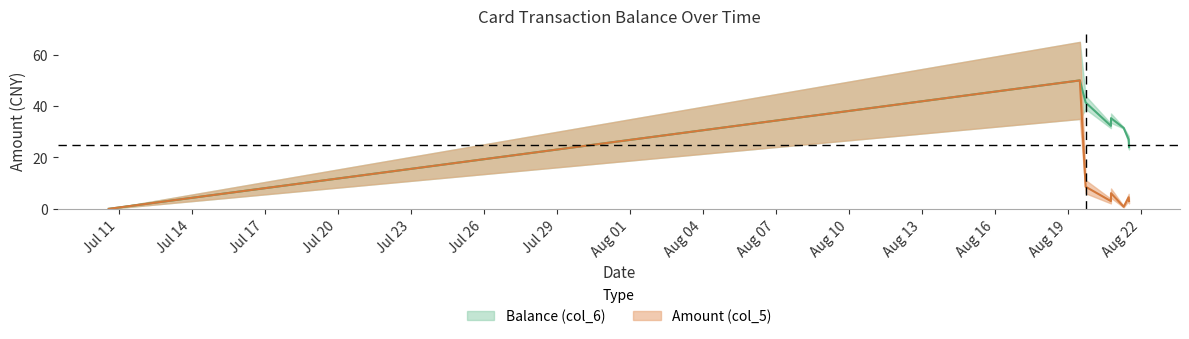

What is the maximum value shown in the chart?

50.0